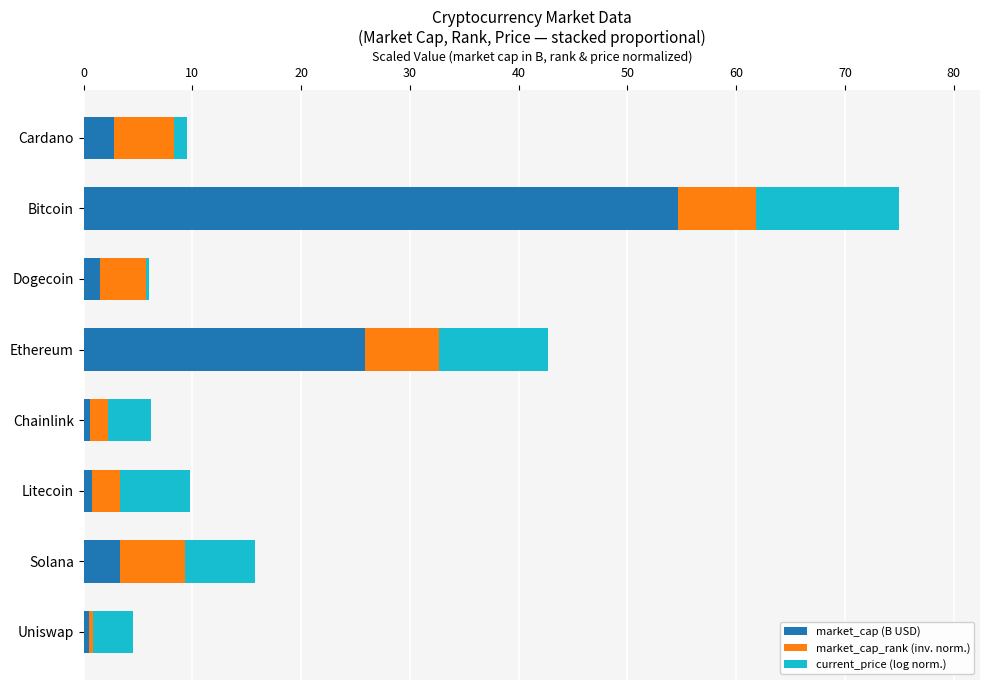

How many distinct data groups are displayed?

3